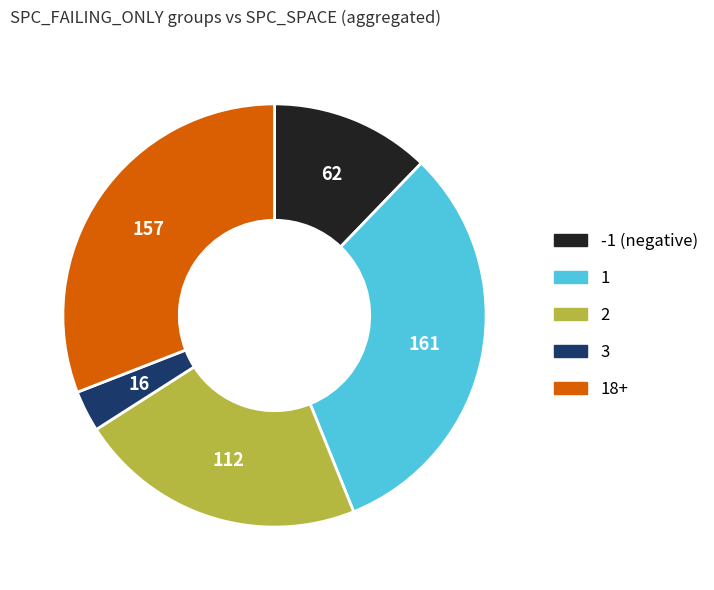

Is there any slice that represents more than half of the pie?

No